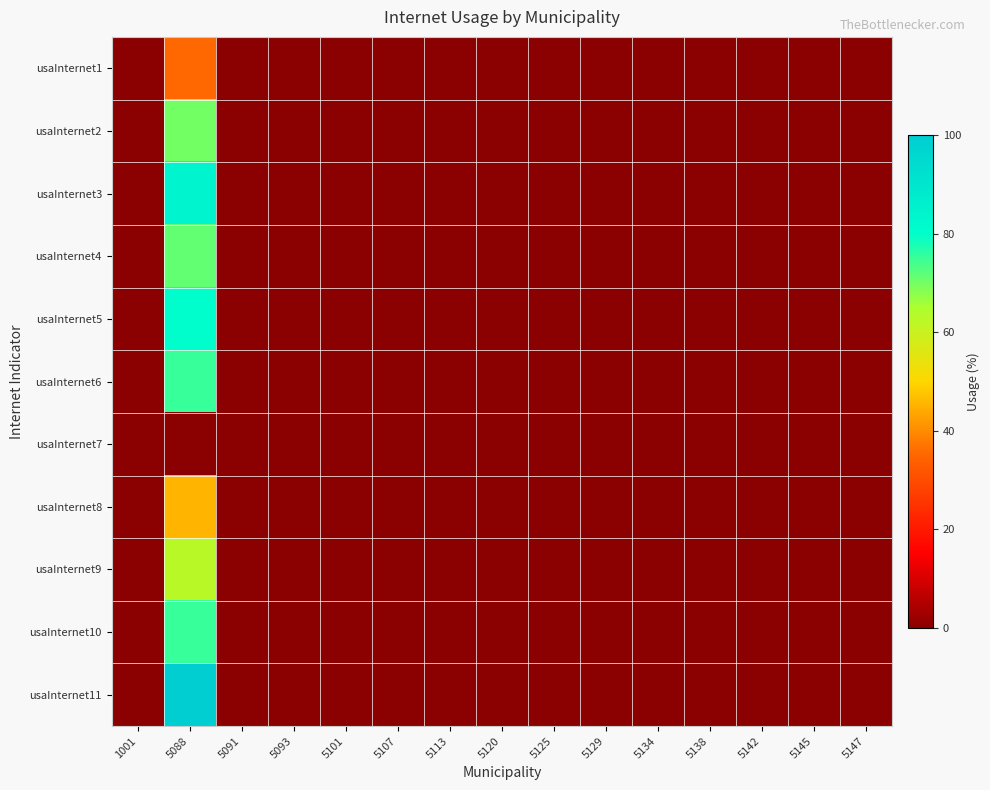

Reading right to left, list all the values displayed in this chart.

usaInternet1: 5147=0.0	5145=0.0	5142=0.0	5138=0.0	5134=0.0	5129=0.0	5125=0.0	5120=0.0	5113=0.0	5107=0.0	5101=0.0	5093=0.0	5091=0.0	5088=35.3	1001=0.0
usaInternet2: 5147=0.0	5145=0.0	5142=0.0	5138=0.0	5134=0.0	5129=0.0	5125=0.0	5120=0.0	5113=0.0	5107=0.0	5101=0.0	5093=0.0	5091=0.0	5088=70.0	1001=0.0
usaInternet3: 5147=0.0	5145=0.0	5142=0.0	5138=0.0	5134=0.0	5129=0.0	5125=0.0	5120=0.0	5113=0.0	5107=0.0	5101=0.0	5093=0.0	5091=0.0	5088=84.2	1001=0.0
usaInternet4: 5147=0.0	5145=0.0	5142=0.0	5138=0.0	5134=0.0	5129=0.0	5125=0.0	5120=0.0	5113=0.0	5107=0.0	5101=0.0	5093=0.0	5091=0.0	5088=71.4	1001=0.0
usaInternet5: 5147=0.0	5145=0.0	5142=0.0	5138=0.0	5134=0.0	5129=0.0	5125=0.0	5120=0.0	5113=0.0	5107=0.0	5101=0.0	5093=0.0	5091=0.0	5088=80.0	1001=0.0
usaInternet6: 5147=0.0	5145=0.0	5142=0.0	5138=0.0	5134=0.0	5129=0.0	5125=0.0	5120=0.0	5113=0.0	5107=0.0	5101=0.0	5093=0.0	5091=0.0	5088=75.0	1001=0.0
usaInternet7: 5147=0.0	5145=0.0	5142=0.0	5138=0.0	5134=0.0	5129=0.0	5125=0.0	5120=0.0	5113=0.0	5107=0.0	5101=0.0	5093=0.0	5091=0.0	5088=0.0	1001=0.0
usaInternet8: 5147=0.0	5145=0.0	5142=0.0	5138=0.0	5134=0.0	5129=0.0	5125=0.0	5120=0.0	5113=0.0	5107=0.0	5101=0.0	5093=0.0	5091=0.0	5088=45.5	1001=0.0
usaInternet9: 5147=0.0	5145=0.0	5142=0.0	5138=0.0	5134=0.0	5129=0.0	5125=0.0	5120=0.0	5113=0.0	5107=0.0	5101=0.0	5093=0.0	5091=0.0	5088=62.5	1001=0.0
usaInternet10: 5147=0.0	5145=0.0	5142=0.0	5138=0.0	5134=0.0	5129=0.0	5125=0.0	5120=0.0	5113=0.0	5107=0.0	5101=0.0	5093=0.0	5091=0.0	5088=75.0	1001=0.0
usaInternet11: 5147=0.0	5145=0.0	5142=0.0	5138=0.0	5134=0.0	5129=0.0	5125=0.0	5120=0.0	5113=0.0	5107=0.0	5101=0.0	5093=0.0	5091=0.0	5088=100.0	1001=0.0